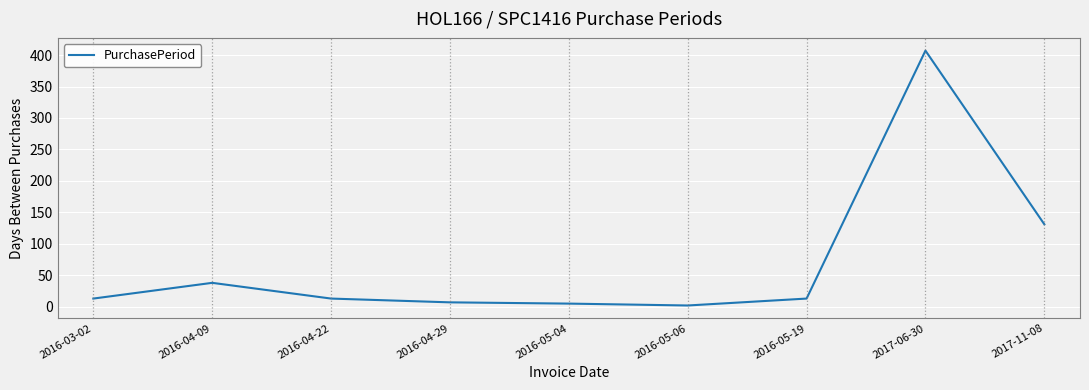

Which label corresponds to the largest value in the chart?

2017-06-30